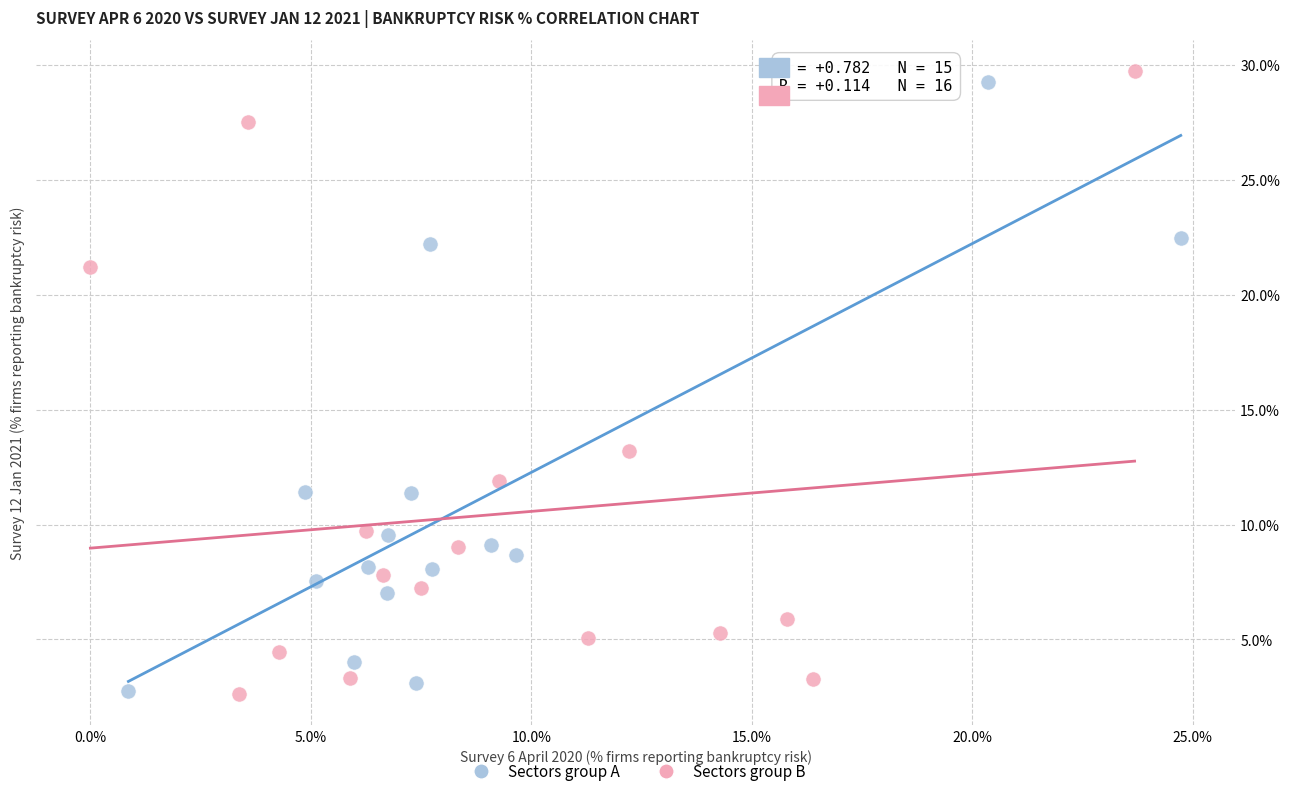

Which series contains the highest Y value?

Sectors group B